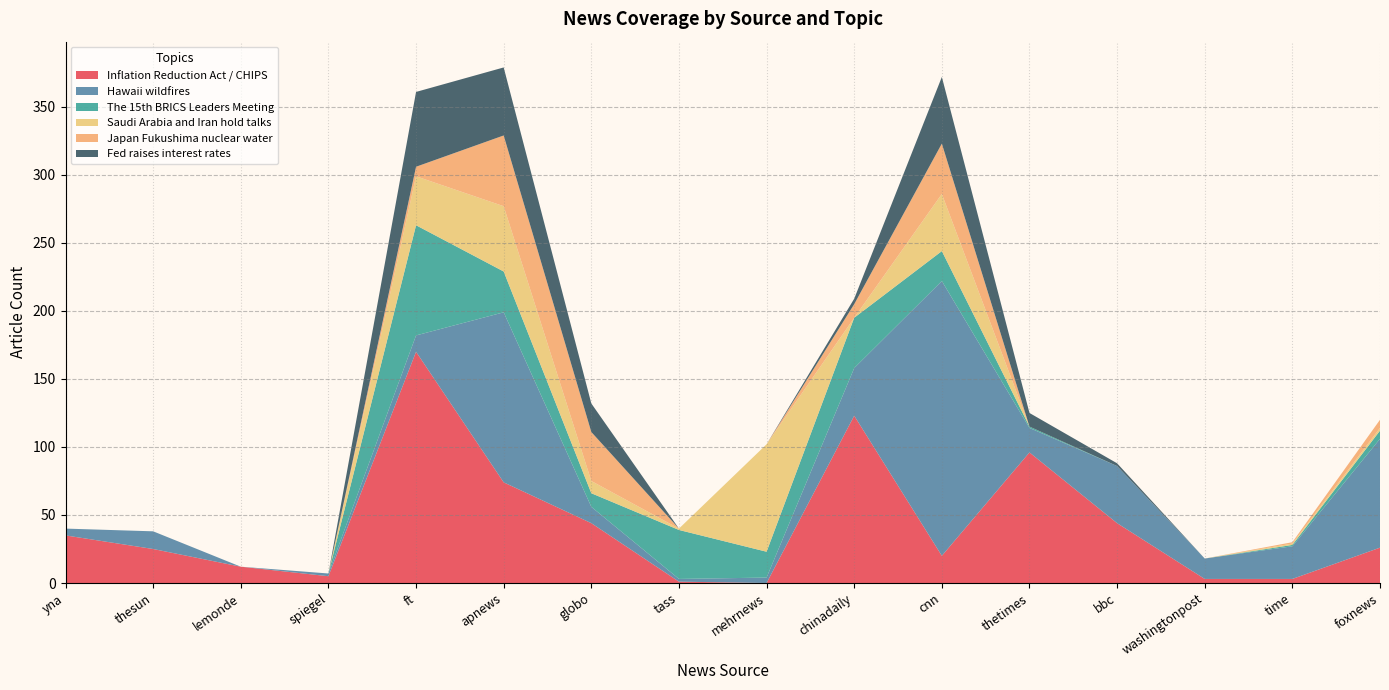

Reading left to right, what are all the values shown in this chart?

Inflation Reduction Act / CHIPS: yna=35	thesun=25	lemonde=12	spiegel=5	ft=170	apnews=74	globo=44	tass=1	mehrnews=0	chinadaily=123	cnn=20	thetimes=96	bbc=44	washingtonpost=3	time=3	foxnews=26
Hawaii wildfires: yna=5	thesun=13	lemonde=0	spiegel=2	ft=12	apnews=125	globo=12	tass=2	mehrnews=4	chinadaily=35	cnn=202	thetimes=18	bbc=42	washingtonpost=15	time=24	foxnews=80
The 15th BRICS Leaders Meeting: yna=0	thesun=0	lemonde=0	spiegel=0	ft=81	apnews=30	globo=10	tass=36	mehrnews=19	chinadaily=37	cnn=22	thetimes=1	bbc=0	washingtonpost=0	time=1	foxnews=6
Saudi Arabia and Iran hold talks: yna=0	thesun=0	lemonde=0	spiegel=0	ft=36	apnews=48	globo=9	tass=1	mehrnews=79	chinadaily=0	cnn=42	thetimes=0	bbc=0	washingtonpost=0	time=1	foxnews=2
Japan Fukushima nuclear water: yna=0	thesun=0	lemonde=0	spiegel=0	ft=7	apnews=52	globo=36	tass=0	mehrnews=0	chinadaily=10	cnn=37	thetimes=0	bbc=0	washingtonpost=0	time=1	foxnews=6
Fed raises interest rates: yna=0	thesun=0	lemonde=0	spiegel=0	ft=55	apnews=50	globo=21	tass=0	mehrnews=0	chinadaily=4	cnn=49	thetimes=10	bbc=2	washingtonpost=0	time=0	foxnews=0